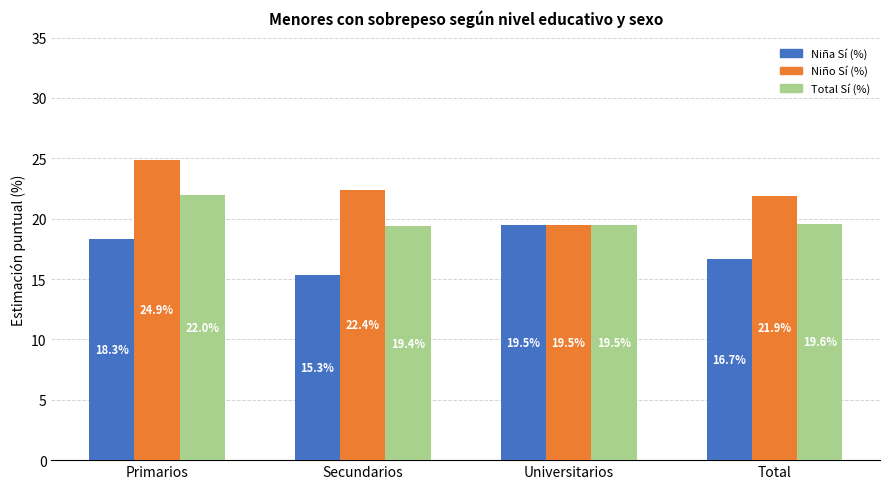

Where is Niño Sí (%) nearest to the value 22?

Total